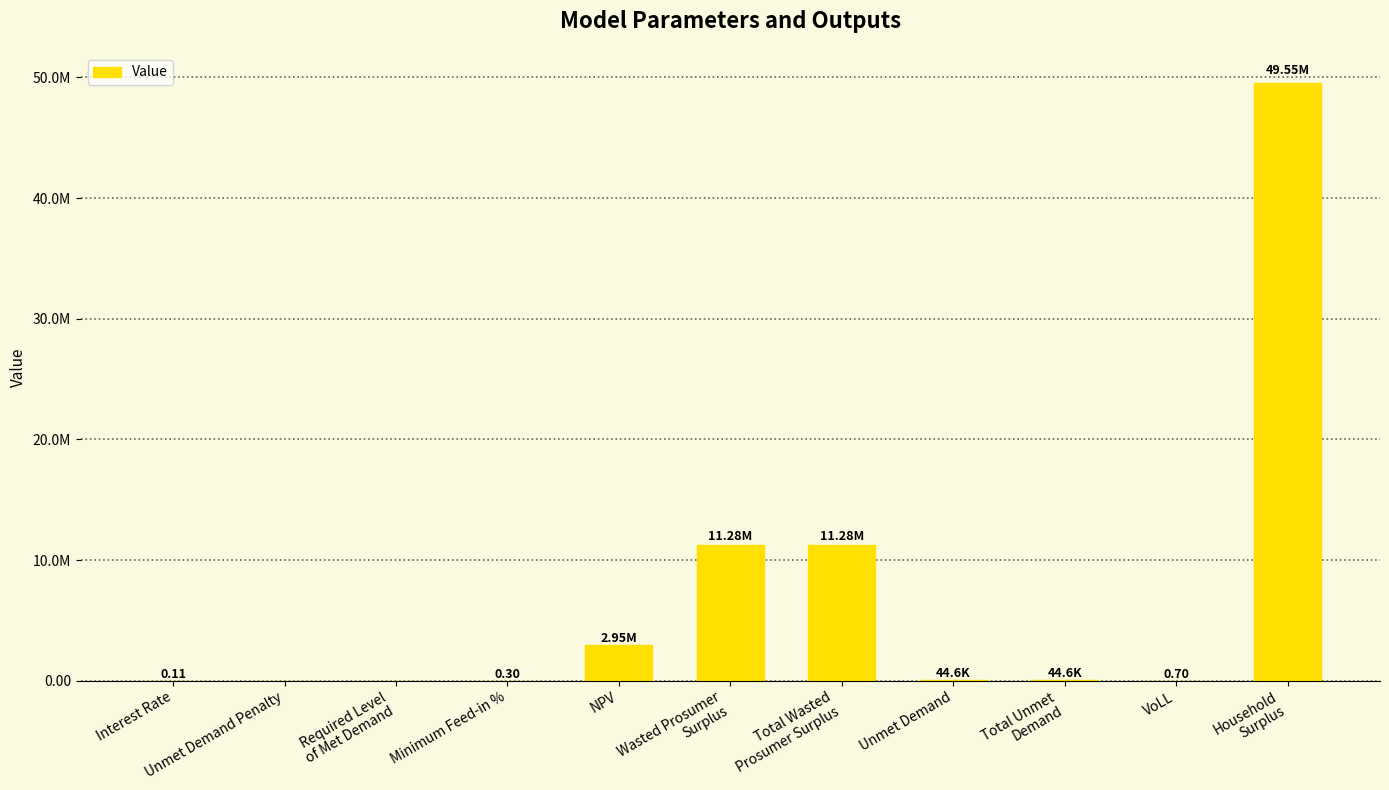

At which label is the value closest to 24772778?

Wasted Prosumer
Surplus